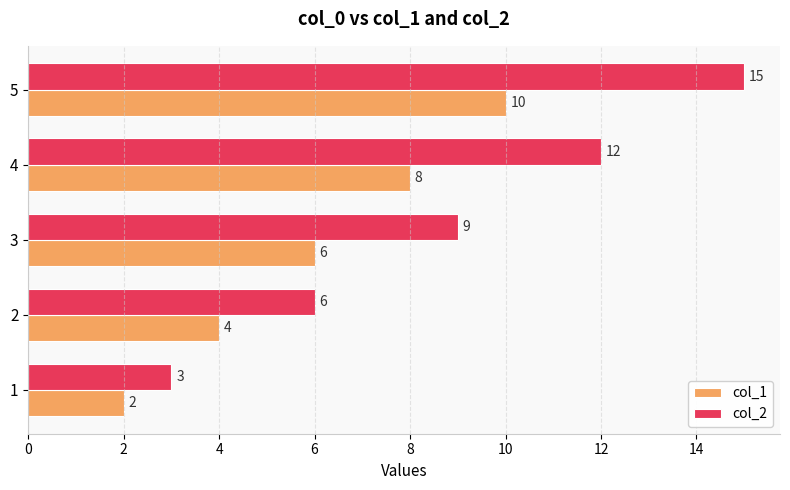

At which label is col_2 closest to 9?

3